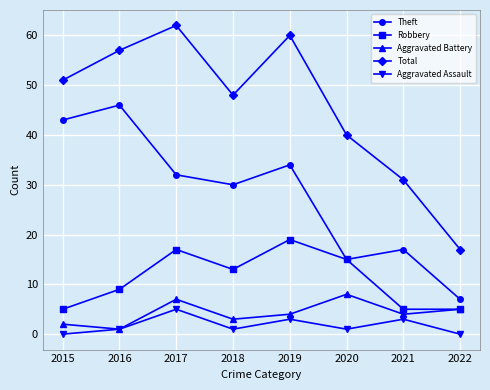

At which label does Theft reach its minimum?

2022